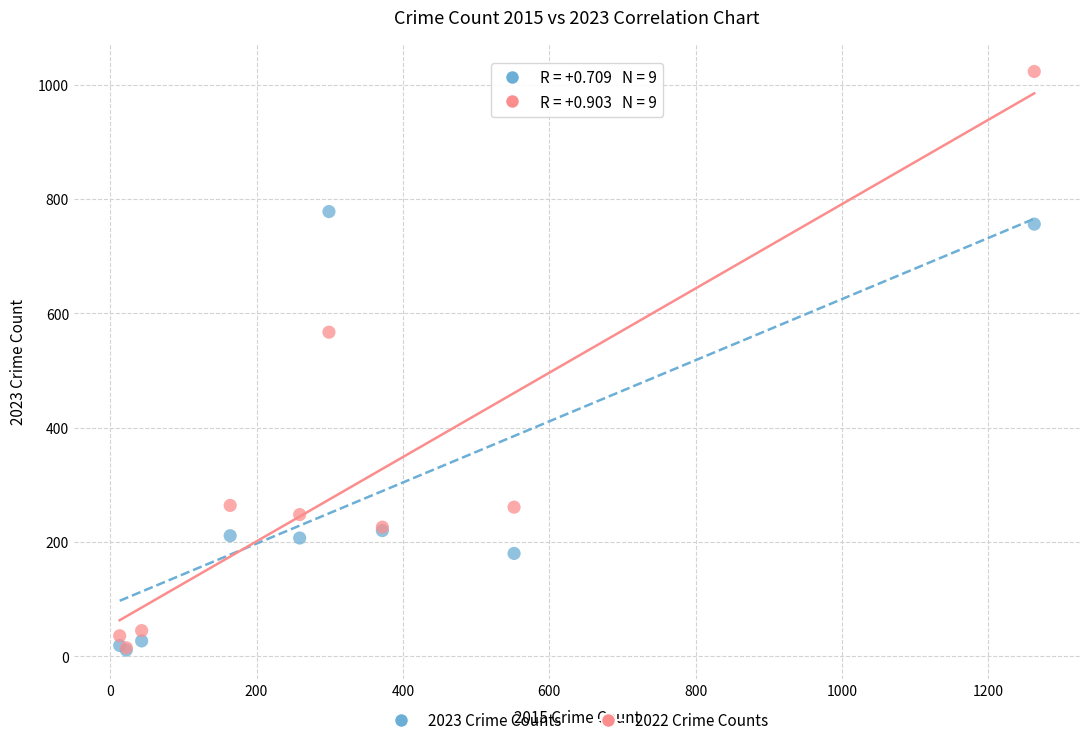

In the 2022 Crime Counts series, what Y value is closest to 519?

567